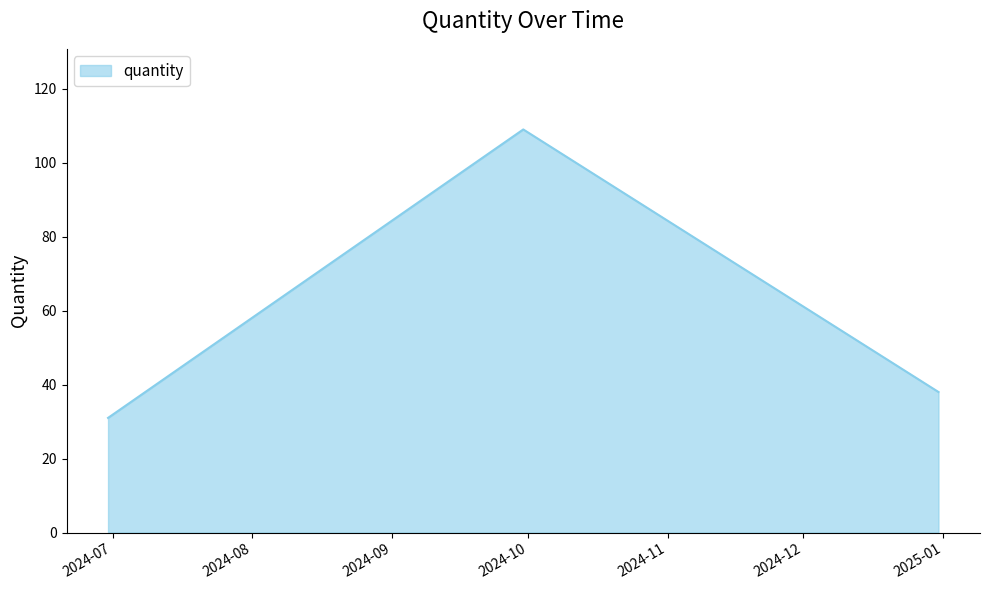

What is the smallest value displayed?

31